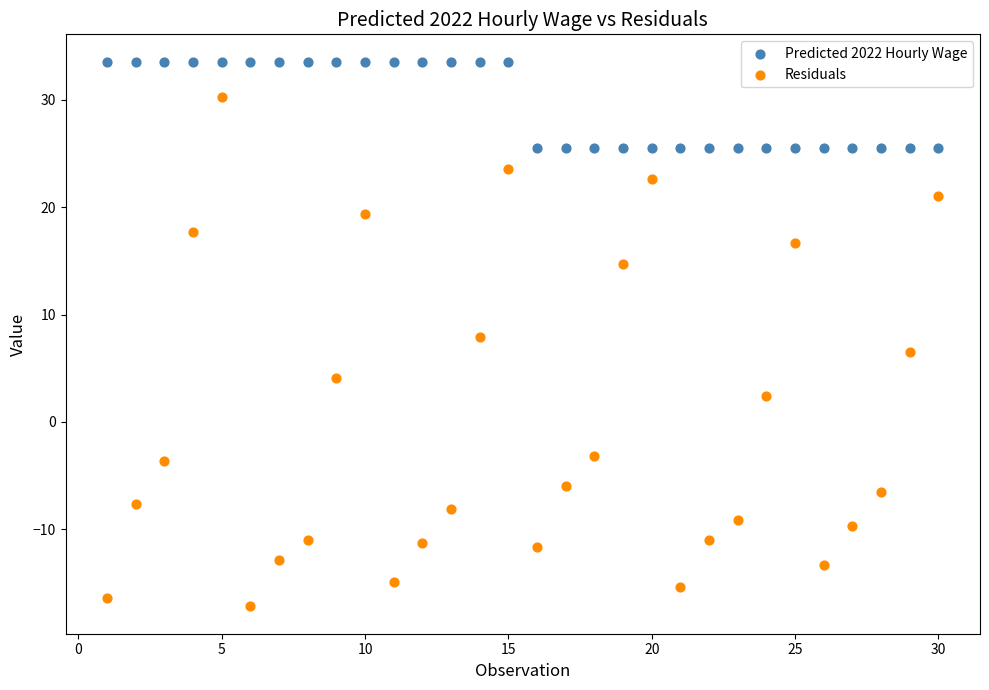

What is the X range (max minus min) for the scatter plot?

29.0